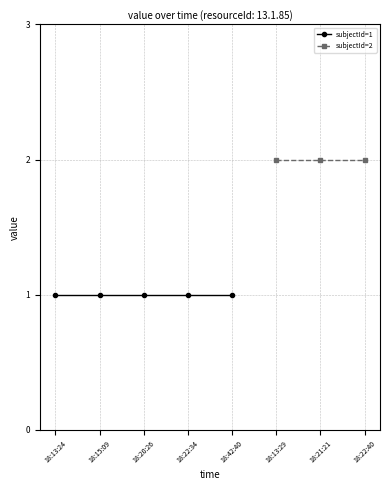

Which label corresponds to the smallest value in the chart?

18:13:24